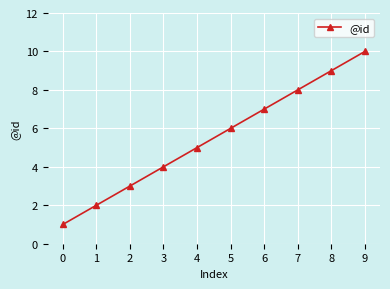

Reading left to right, what are all the values shown in this chart?

1	2	3	4	5	6	7	8	9	10